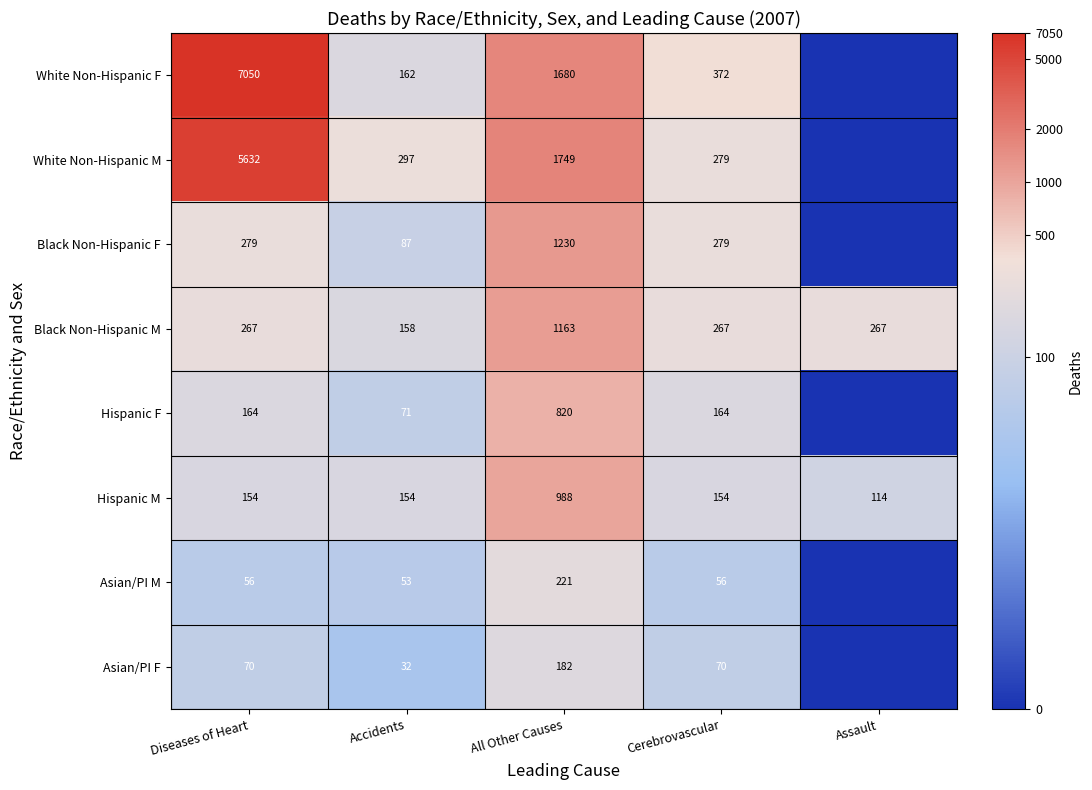

The value of Black Non-Hispanic M at Accidents is 63. True or false?

False